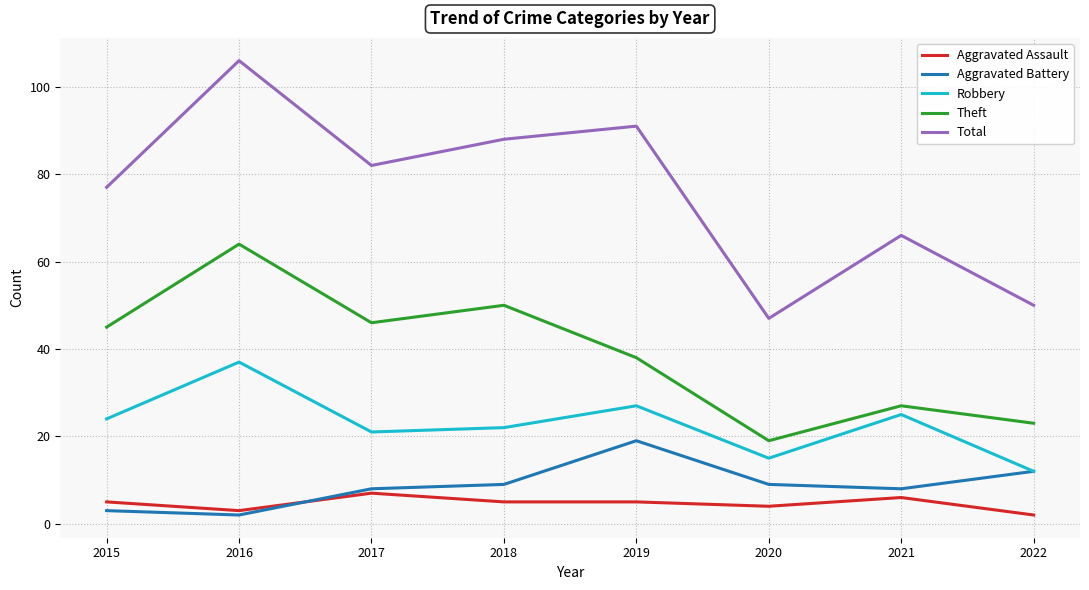

What is the spread (max minus min) of values at 2019?

86